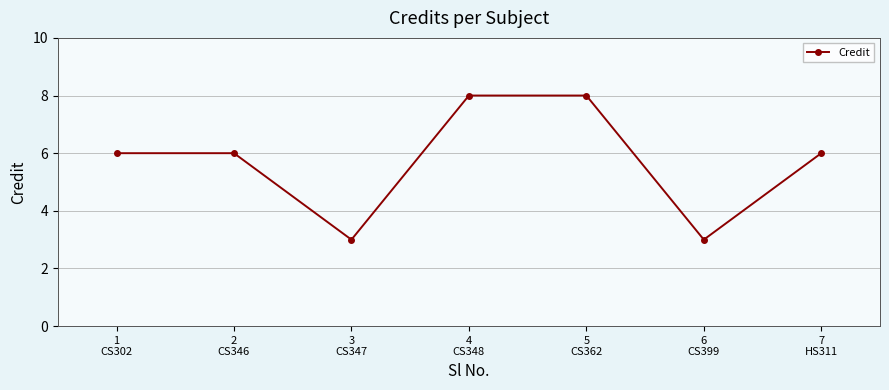

How many interior local valleys (lower than both neighbors) does the data have?

2